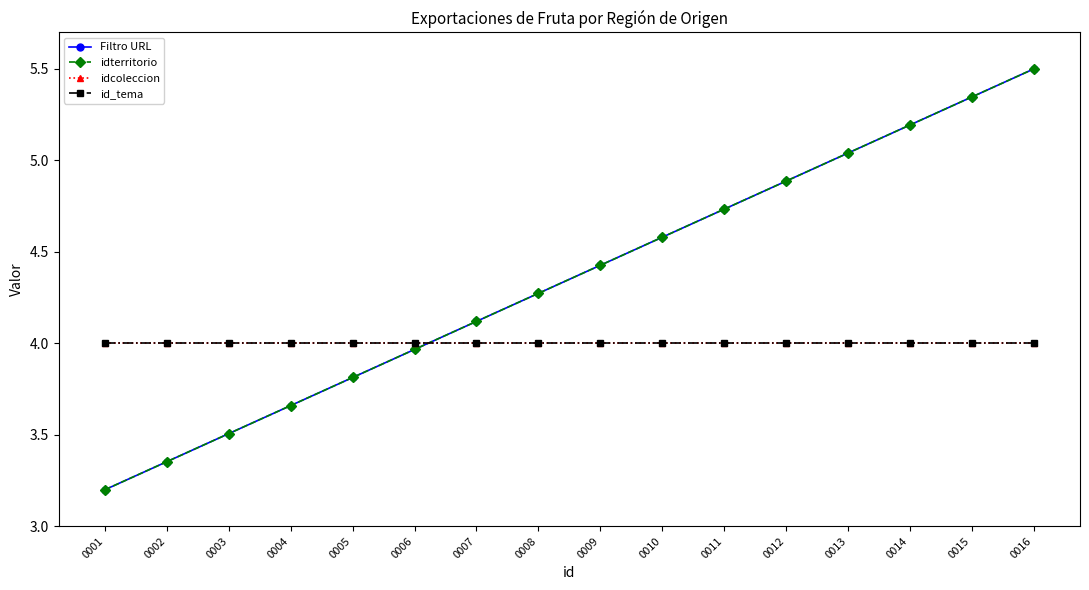

How many times do idcoleccion and Filtro URL cross each other?

1